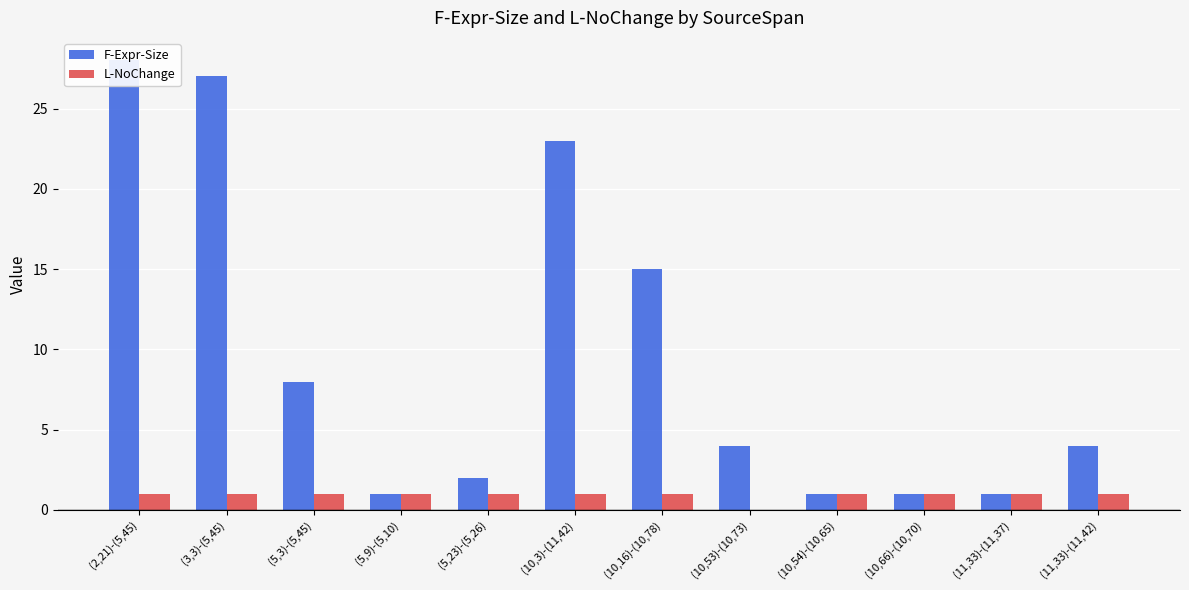

The value of F-Expr-Size at (2,21)-(5,45) is 39. True or false?

False